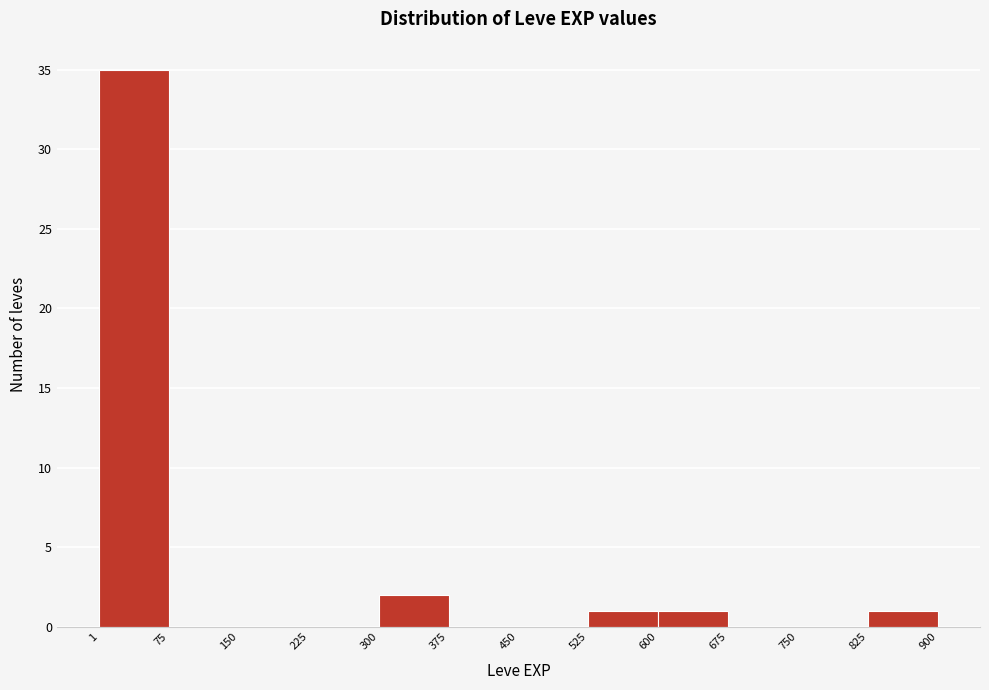

Which range on the x-axis has the tallest bar?

1 to 75